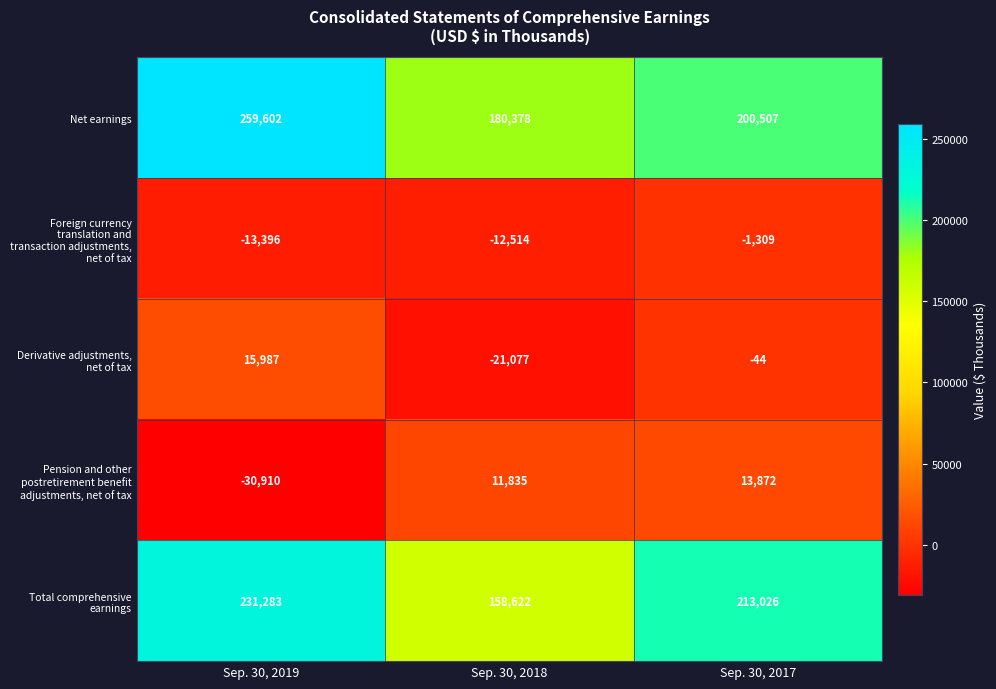

What is the highest value of the Pension and other postretirement benefit adjustments, net of tax series?

13872